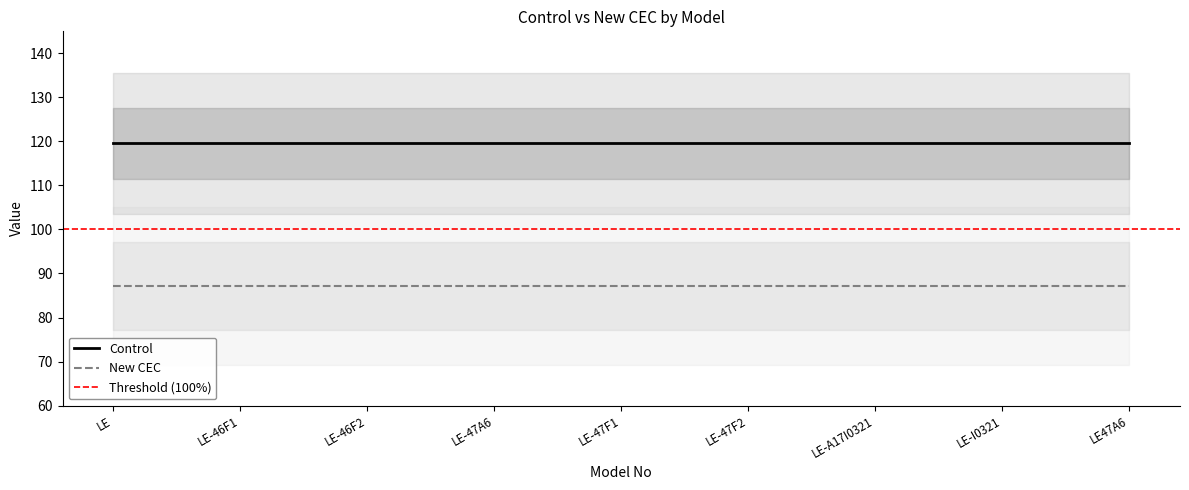

Rank the series by their average value, from lowest to highest.

New CEC, Control